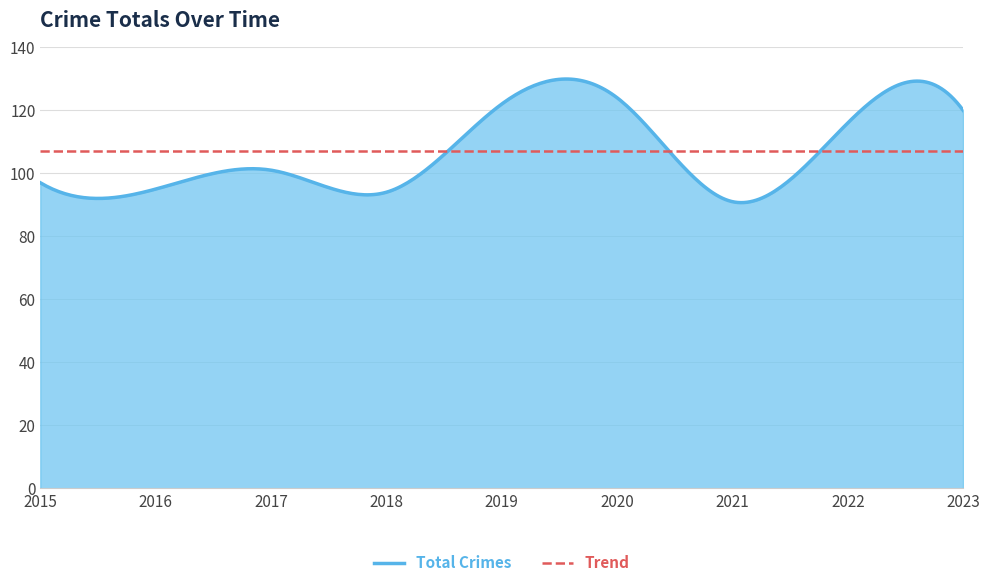

True or false: the data shows 97 at 2015.

True